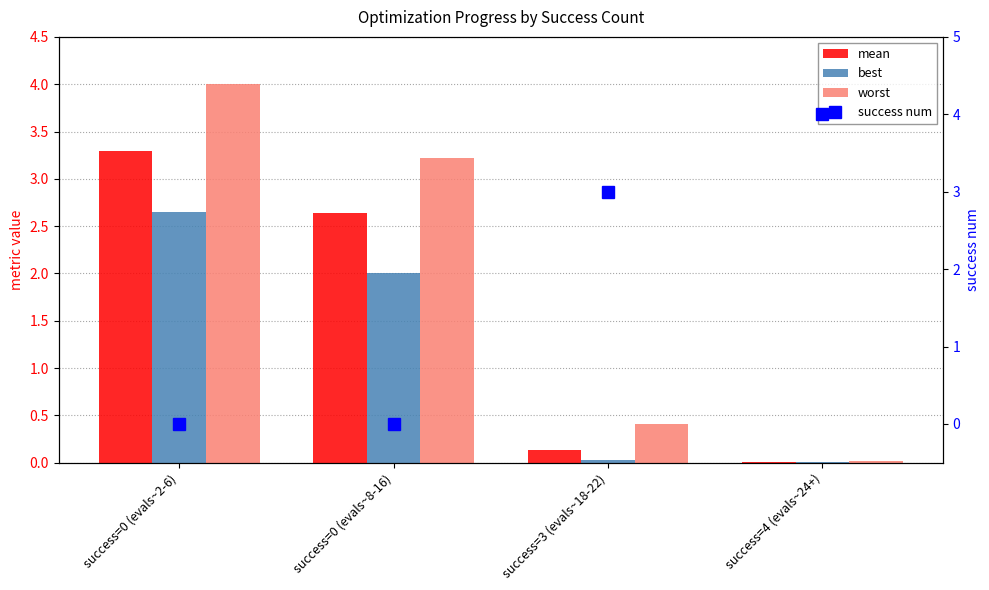

Is the value of worst at success=0 (evals~2-6) greater than the value of best at success=4 (evals~24+)?

Yes